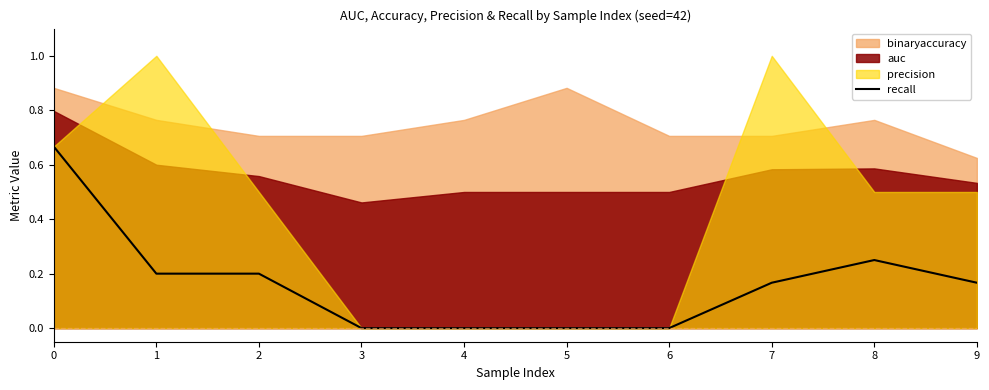

The recall series shows -0.4 at 4. True or false?

False